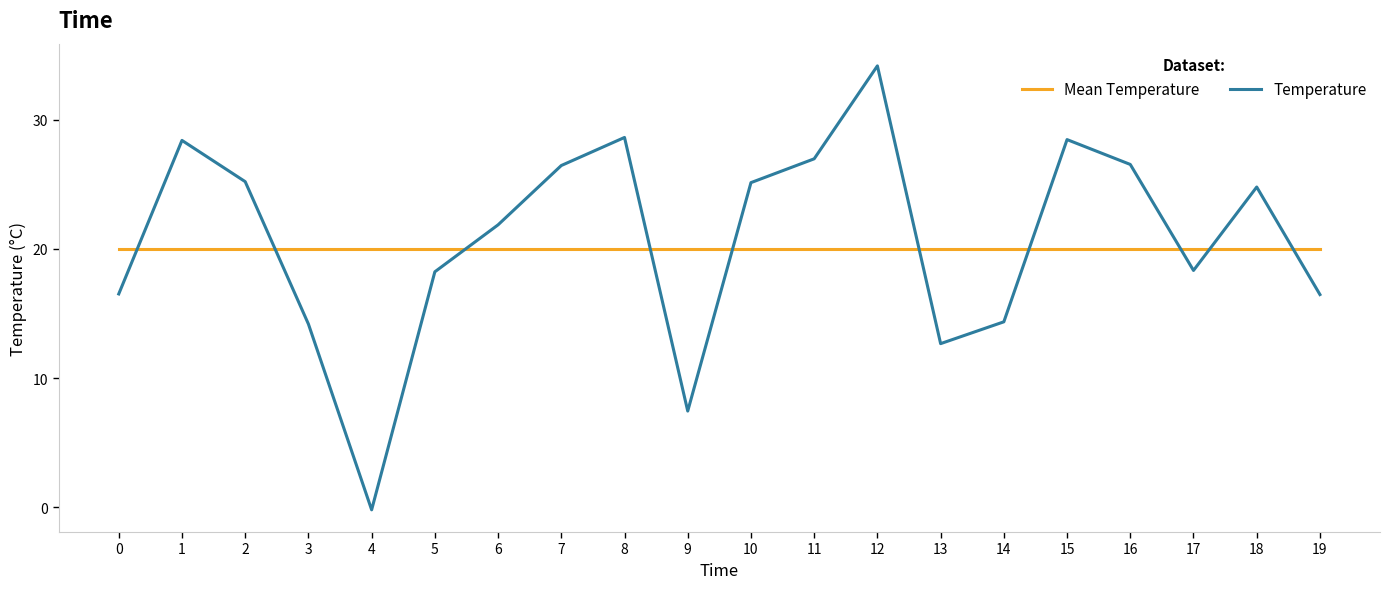

Which series has the largest total across all categories?

Temperature